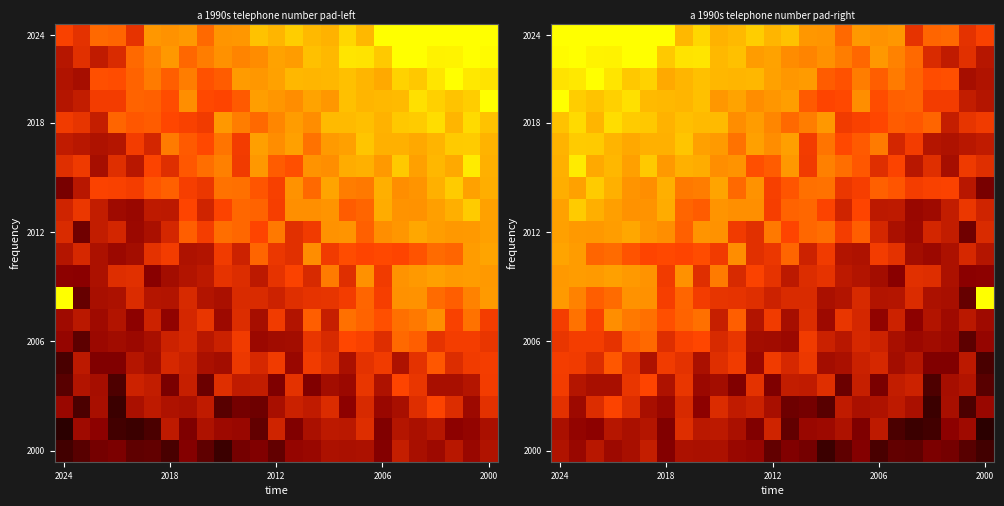

How many categories are shown in the chart?

25